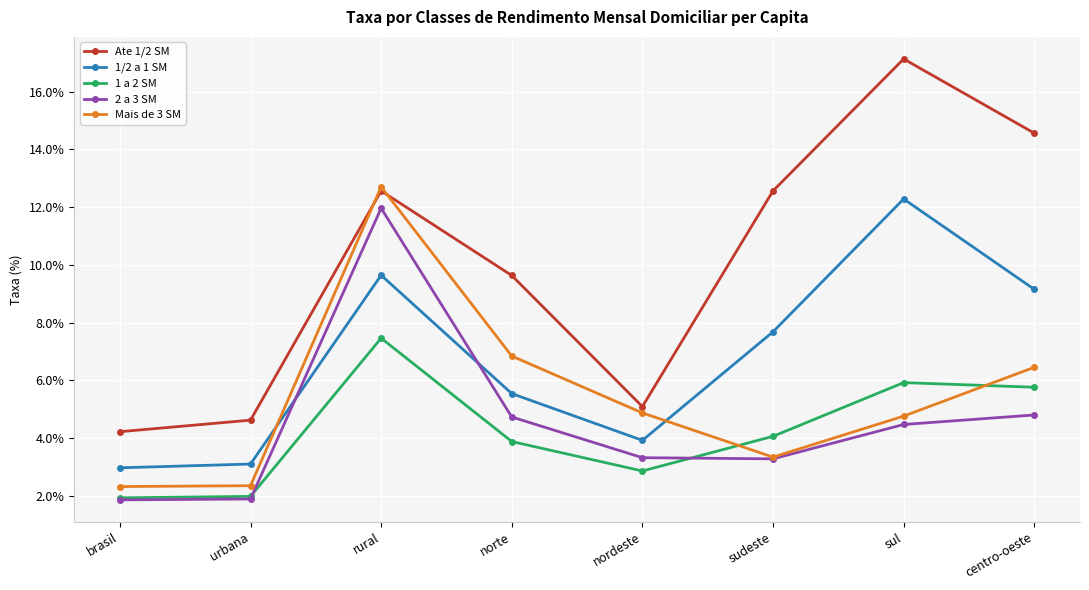

What is the sum of all 1/2 a 1 SM values?

54.3